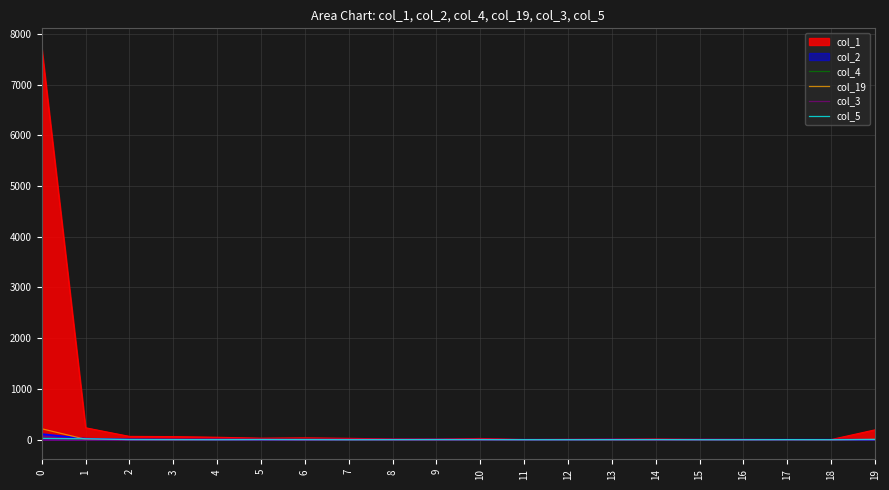

What is the sum of all col_19 values?

243